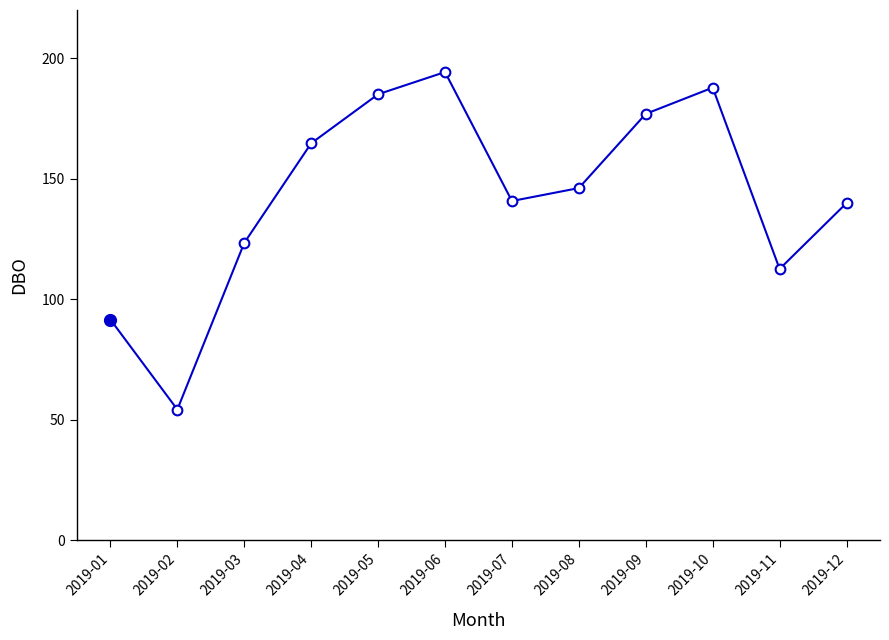

True or false: the data has more than 0 interior local peaks.

True